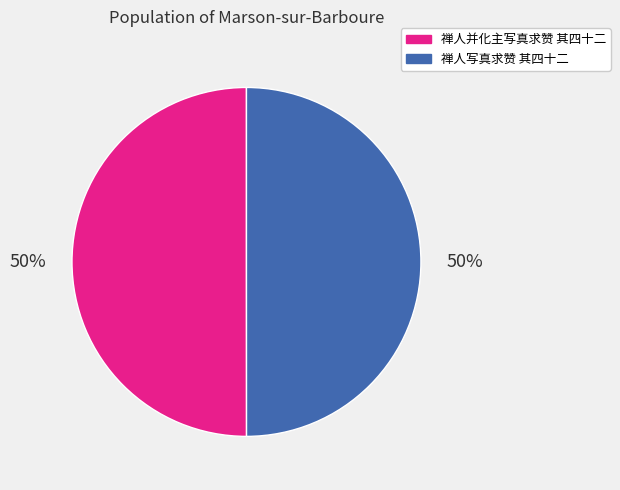

What is the ratio of the value at 禅人写真求赞 其四十二 to the value at 禅人并化主写真求赞 其四十二?

1.0